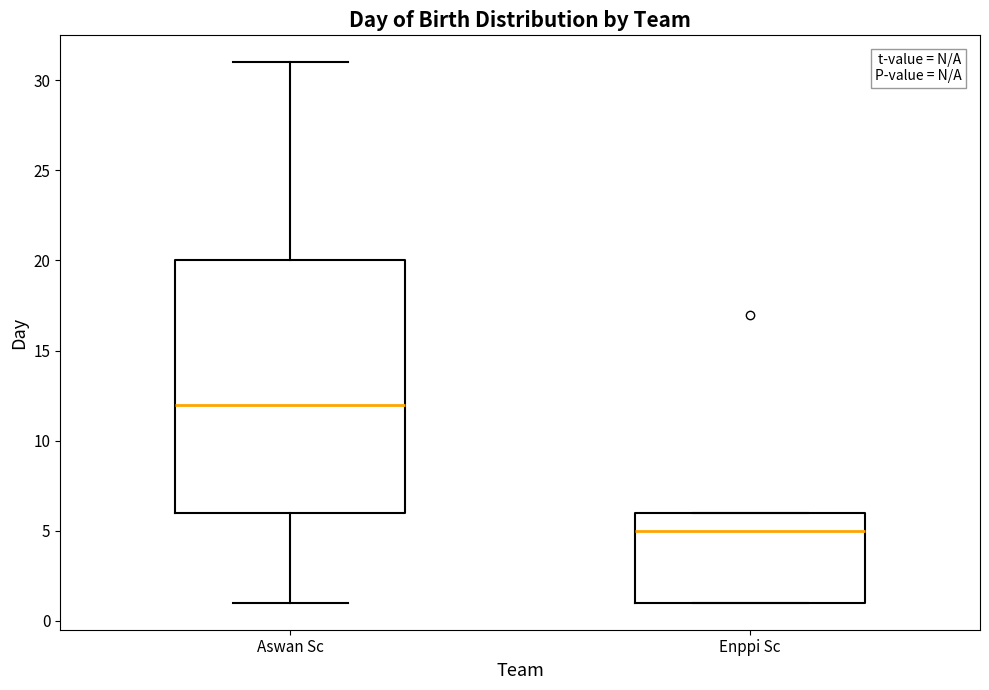

Which box is the tallest, from its lower edge to its upper edge?

Aswan Sc